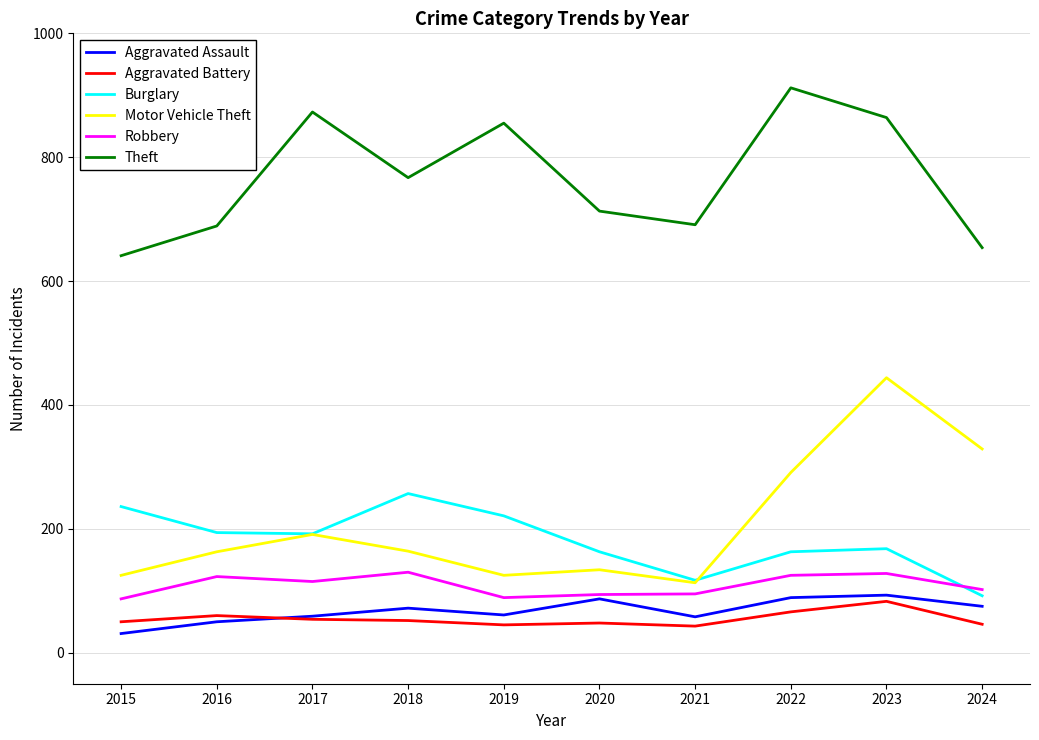

In Aggravated Battery, how many points are higher than both neighbors (excluding endpoints)?

3